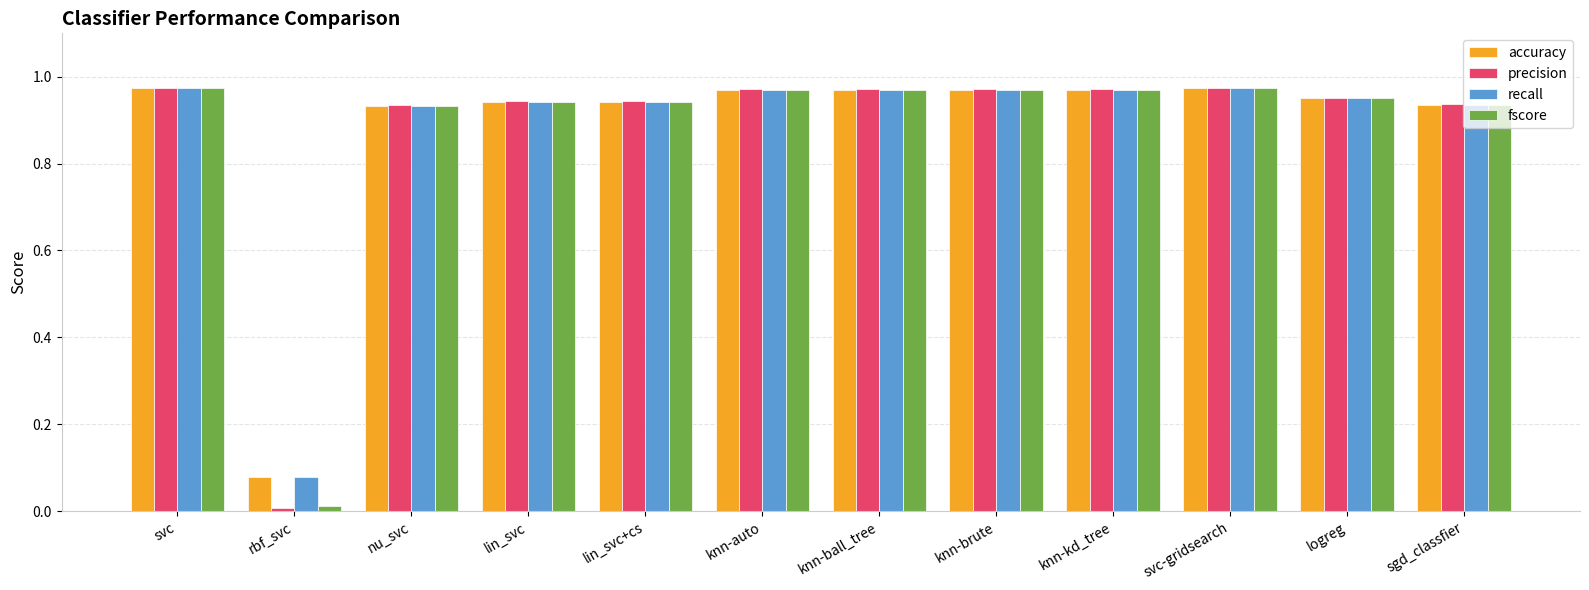

What is the sum of all recall values?

10.6